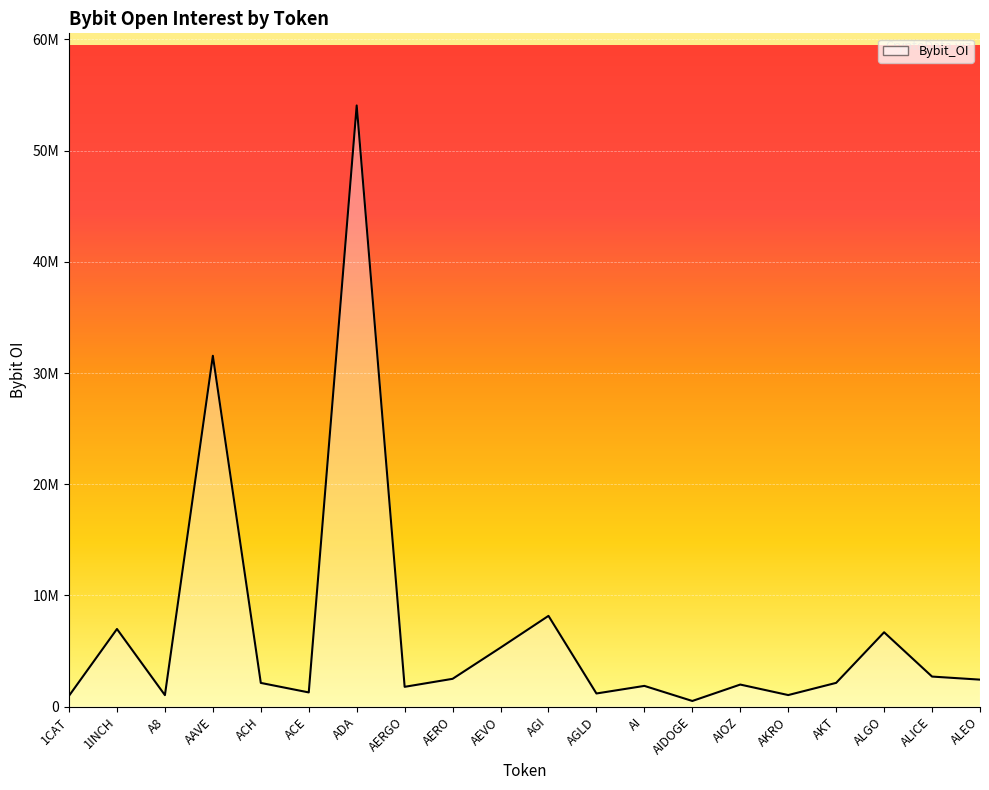

What is the sum of all values?

136287056